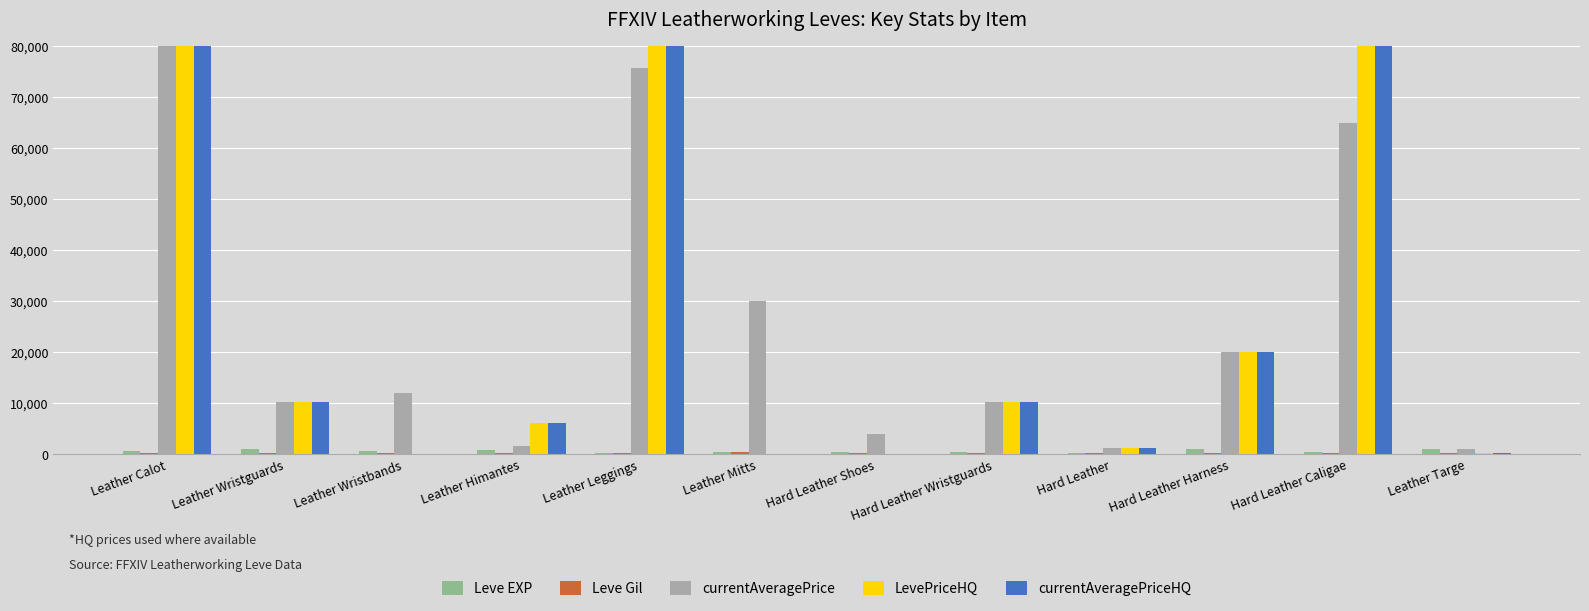

Which label corresponds to the smallest value in the chart?

Leather Wristbands